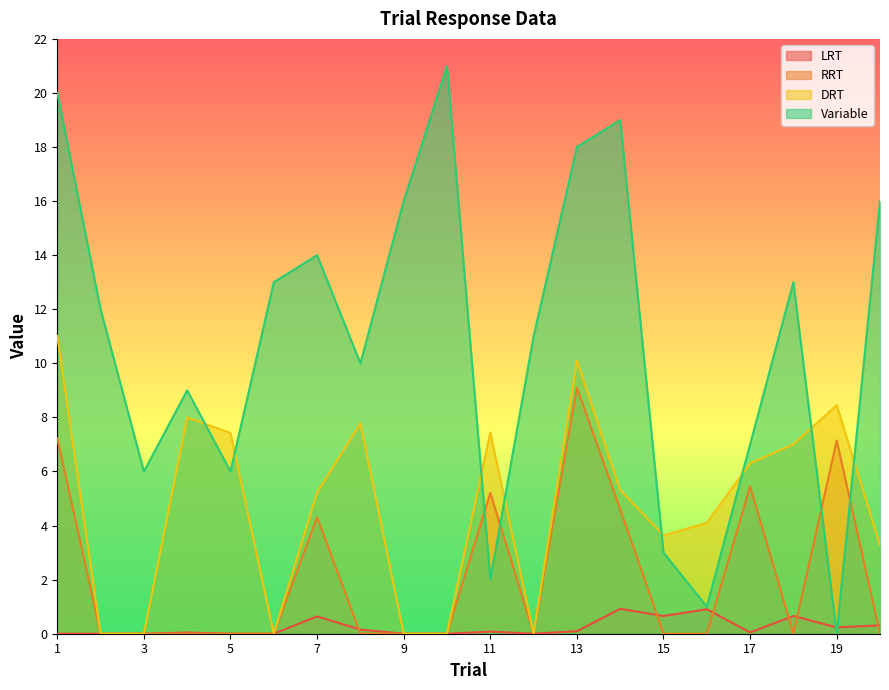

How many data points in DRT are above 5?

11